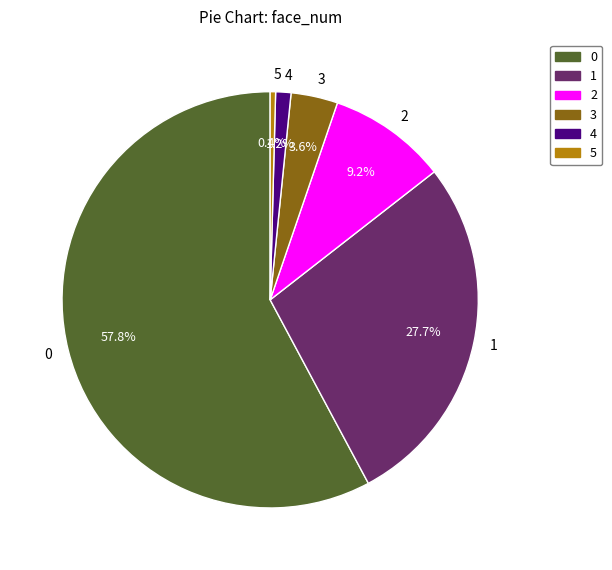

Between 5 and 4, which is larger?

4